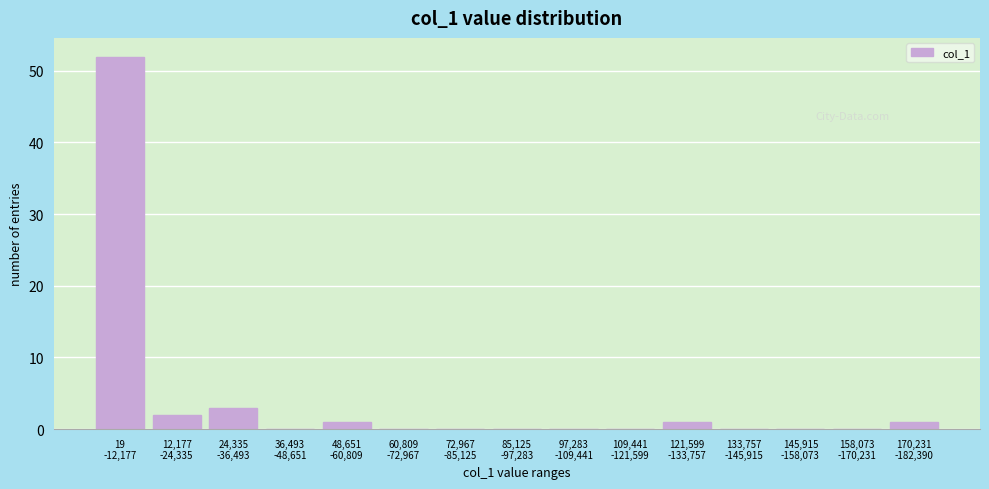

What is the sum of all values?

60